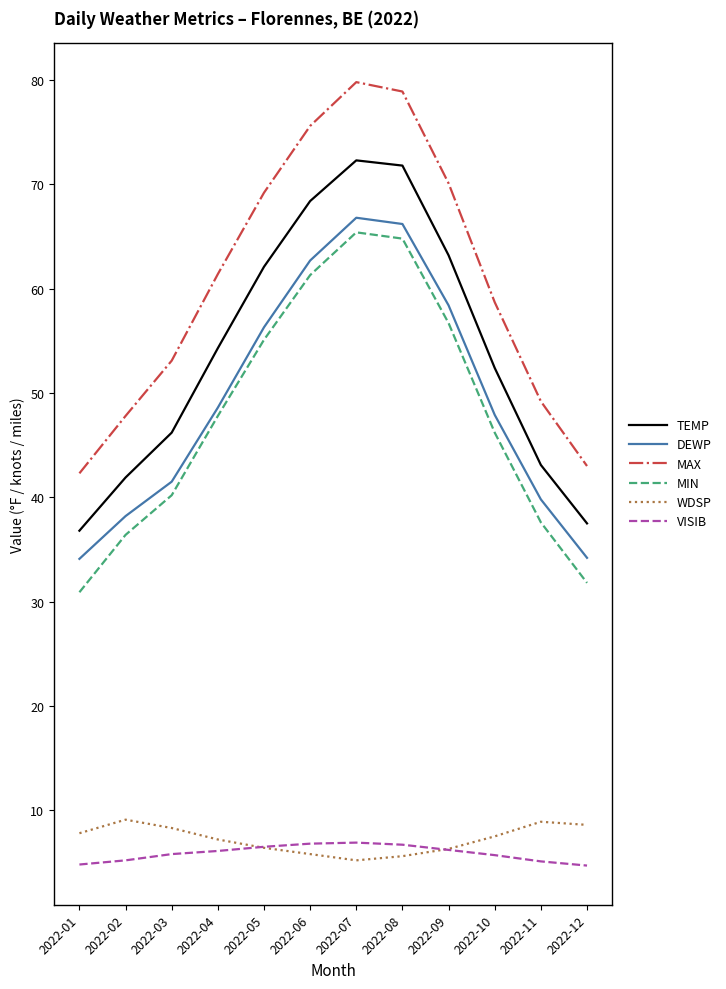

Is it true that VISIB equals 6.1 at 2022-04?

True